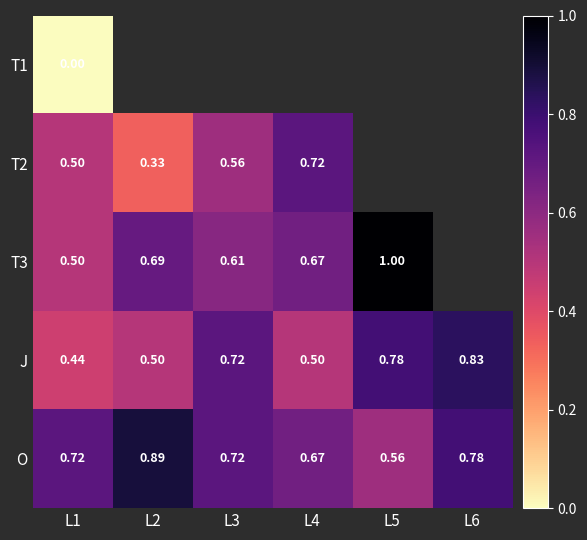

Which label corresponds to the largest value in the chart?

L5